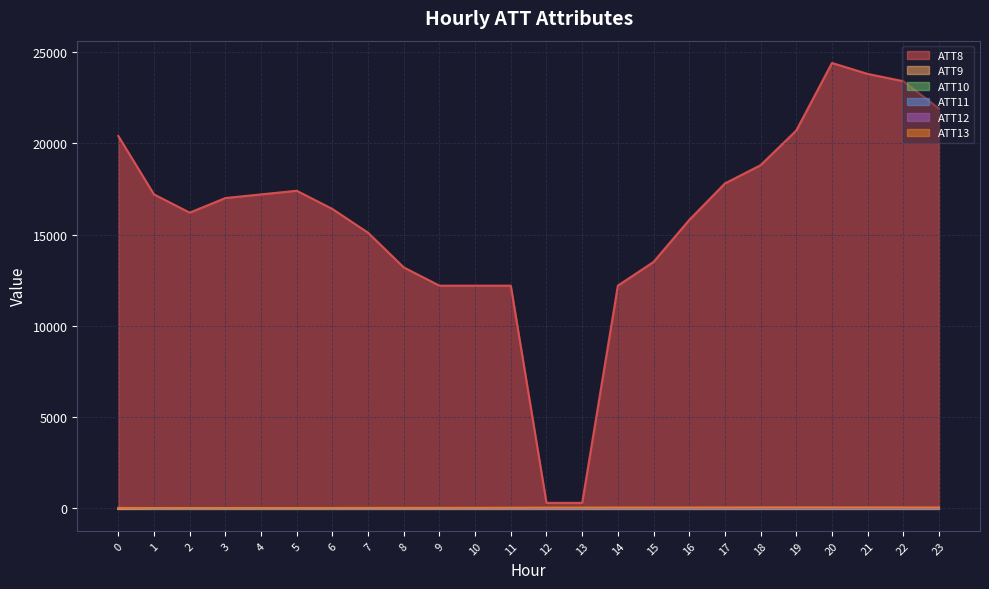

The ATT8 series shows 20400.0 at 0. True or false?

True